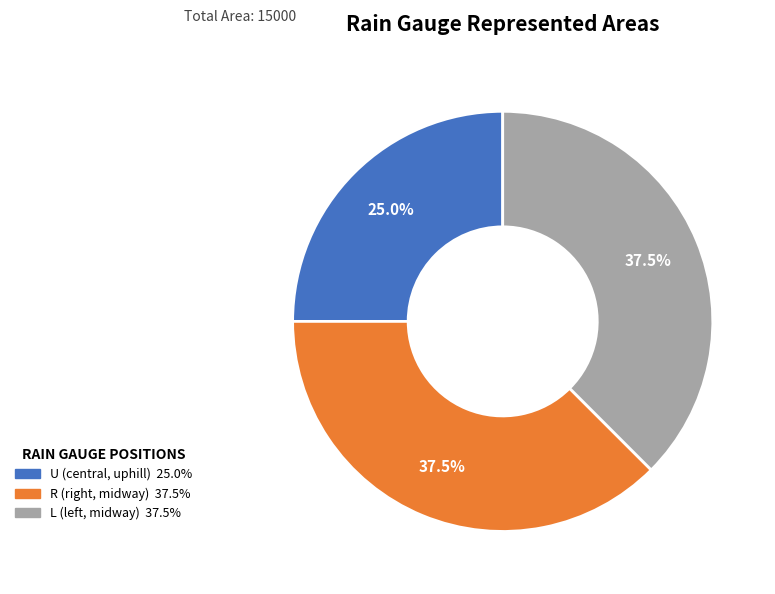

How many segments does this pie chart have?

3